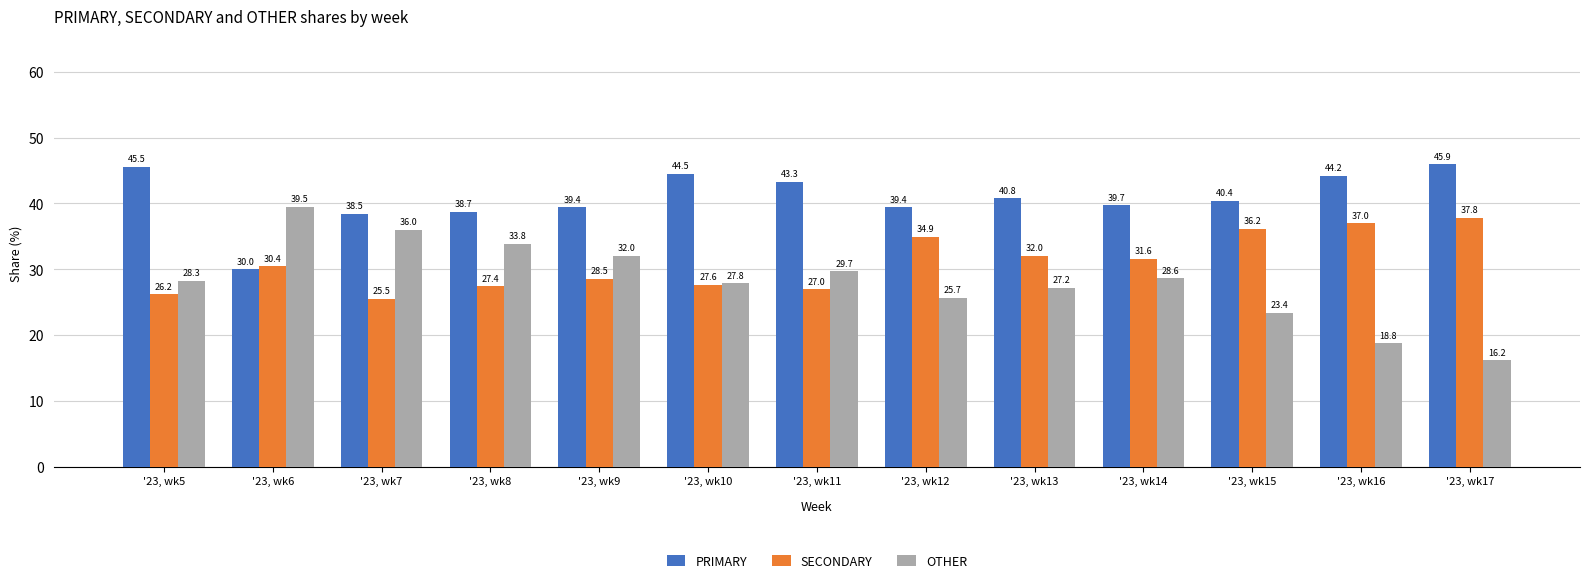

Are the bars horizontal?

No